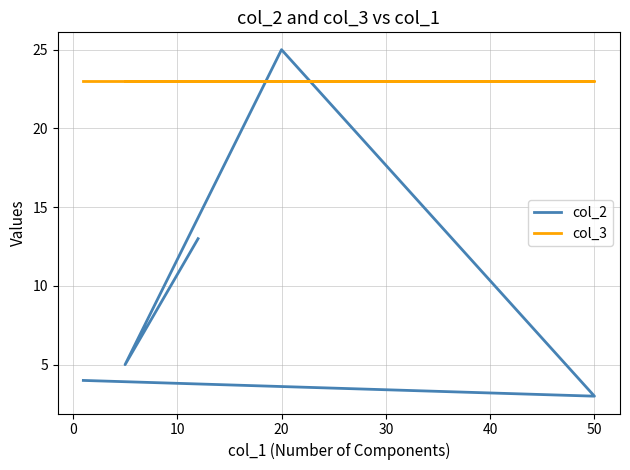

What are all the series names shown in the legend?

col_2, col_3